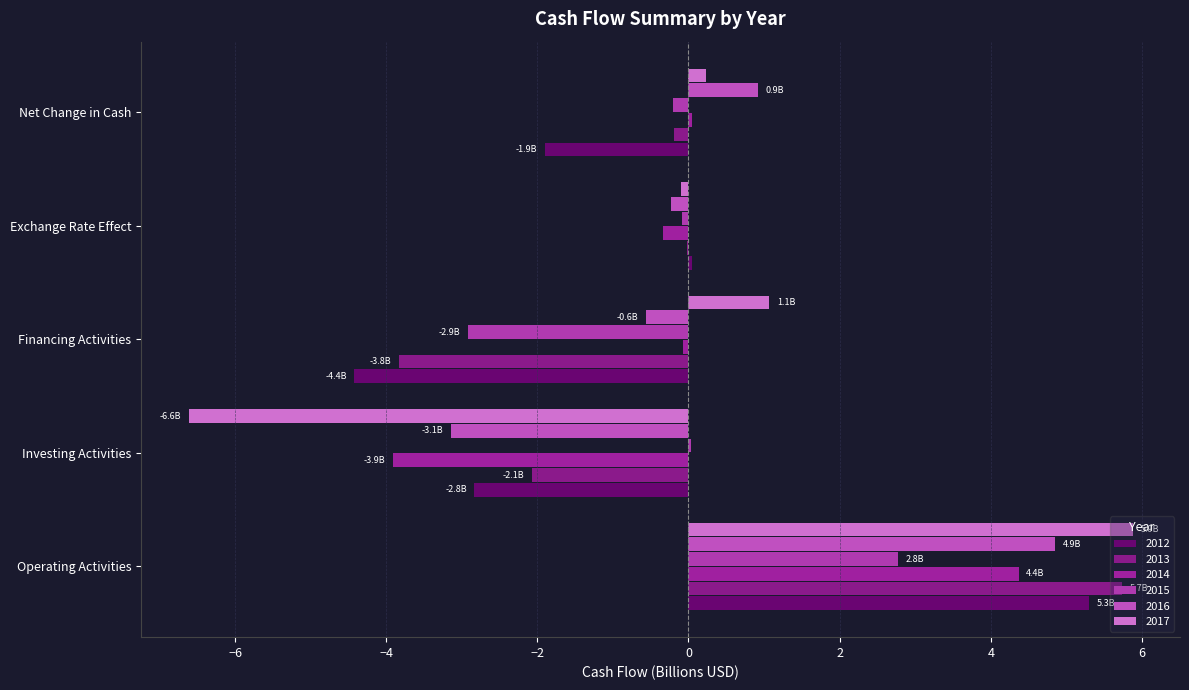

How many distinct data groups are displayed?

6